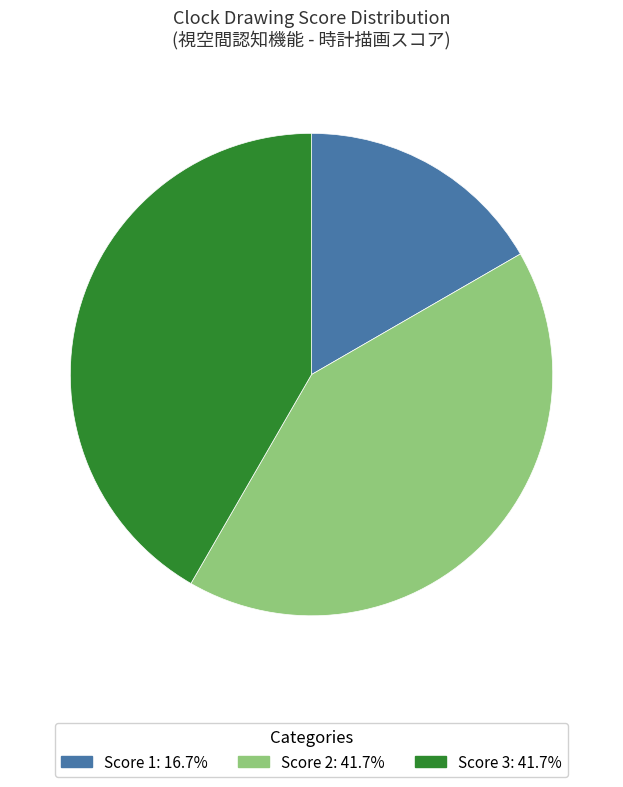

Is there a majority slice in this chart?

No